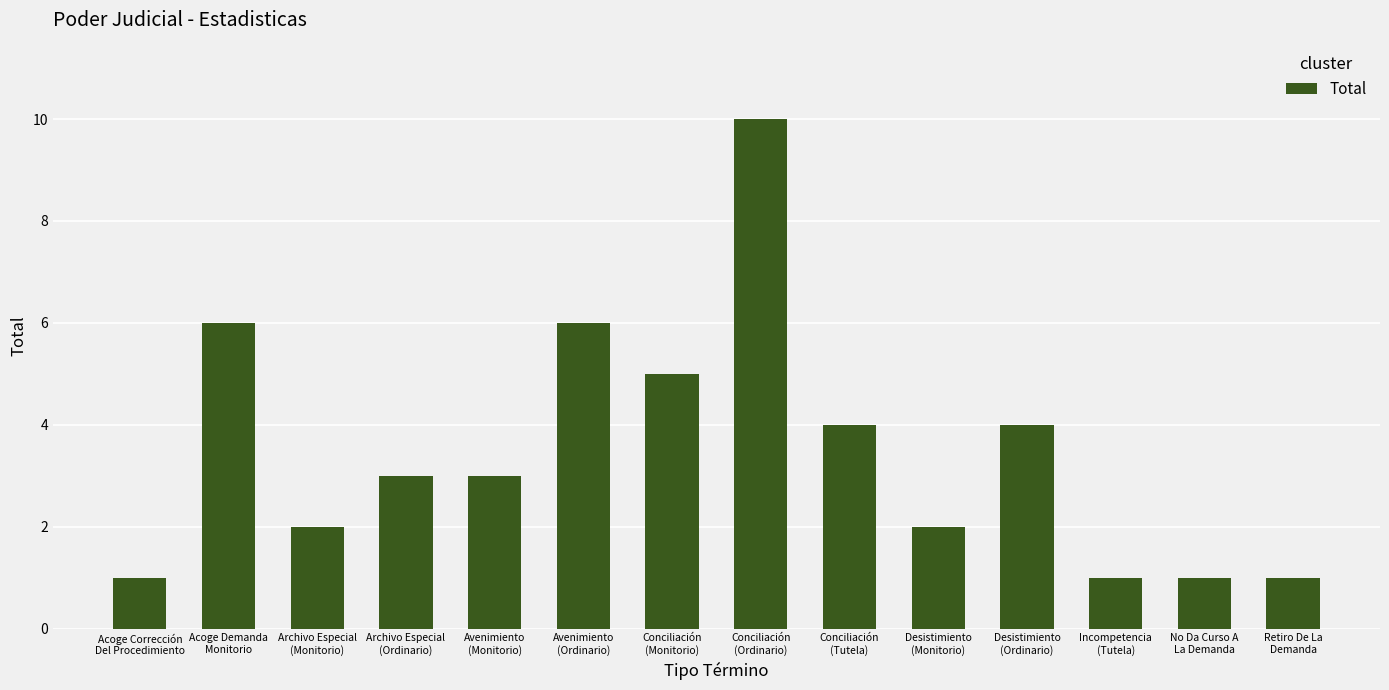

What position from the left is Retiro De La
Demanda?

14